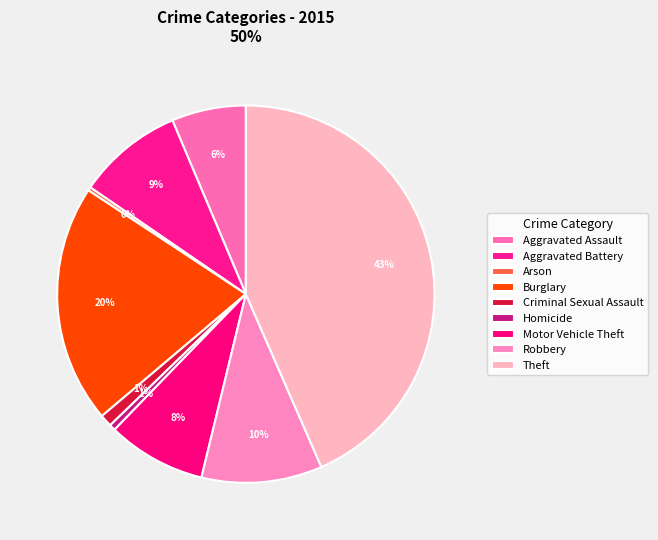

How many segments does this pie chart have?

9